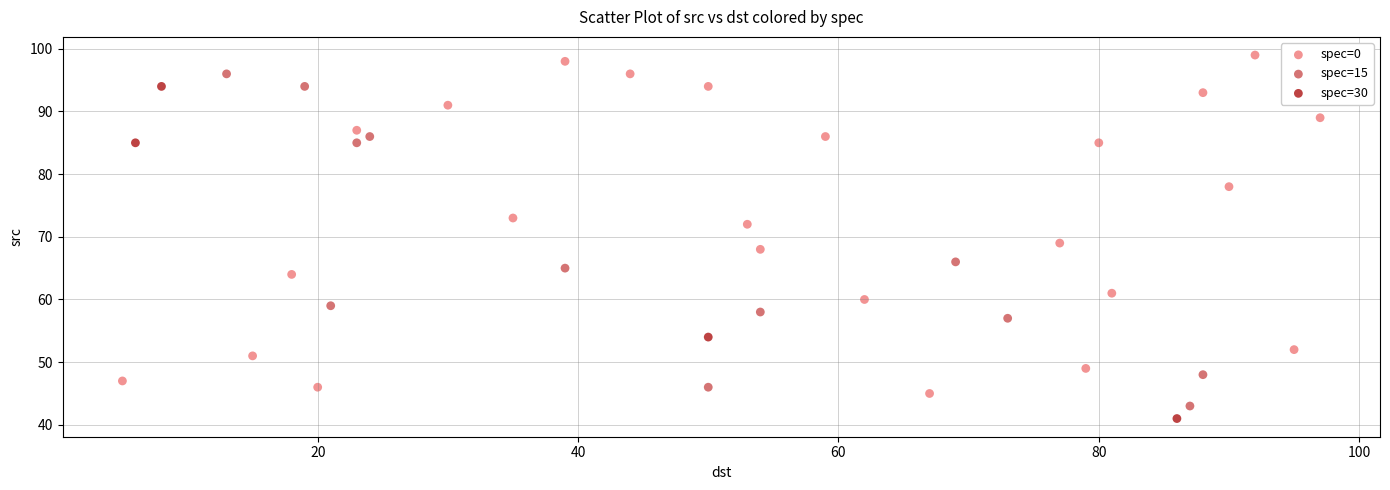

Which series contains the lowest Y value?

spec=30